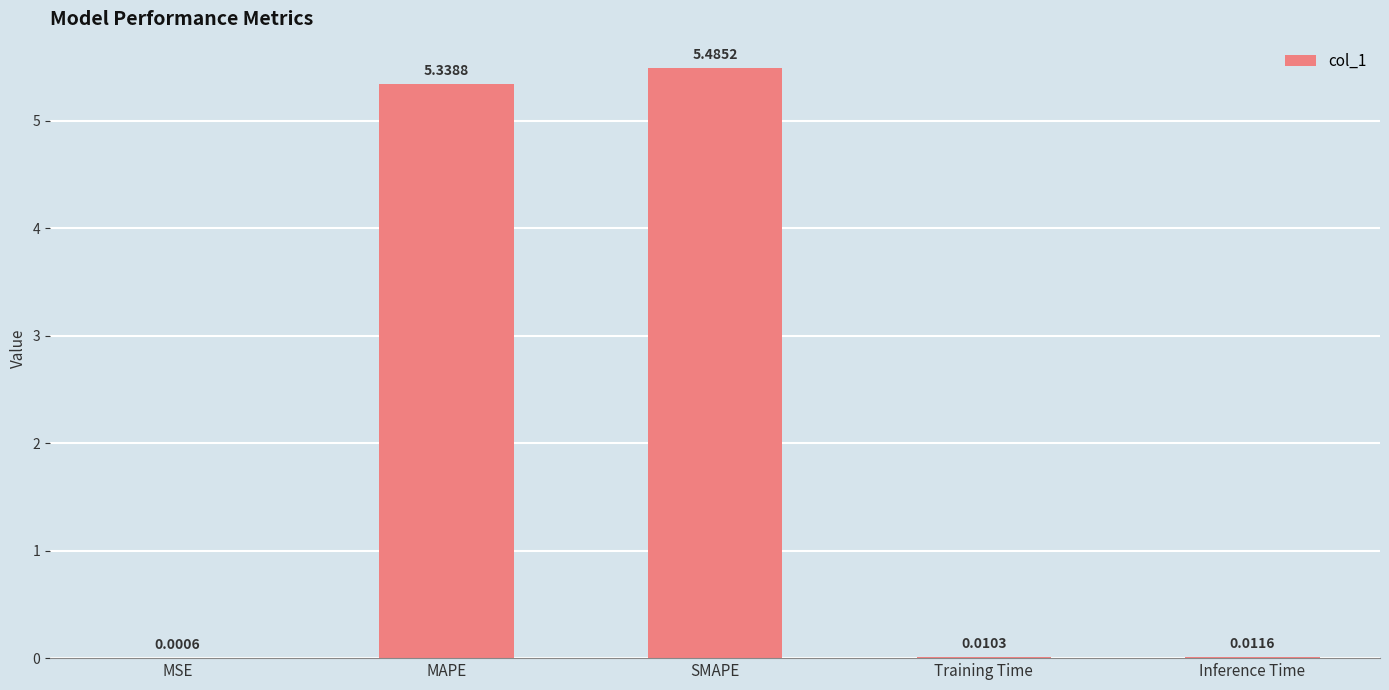

What is the sum of all values?

10.8